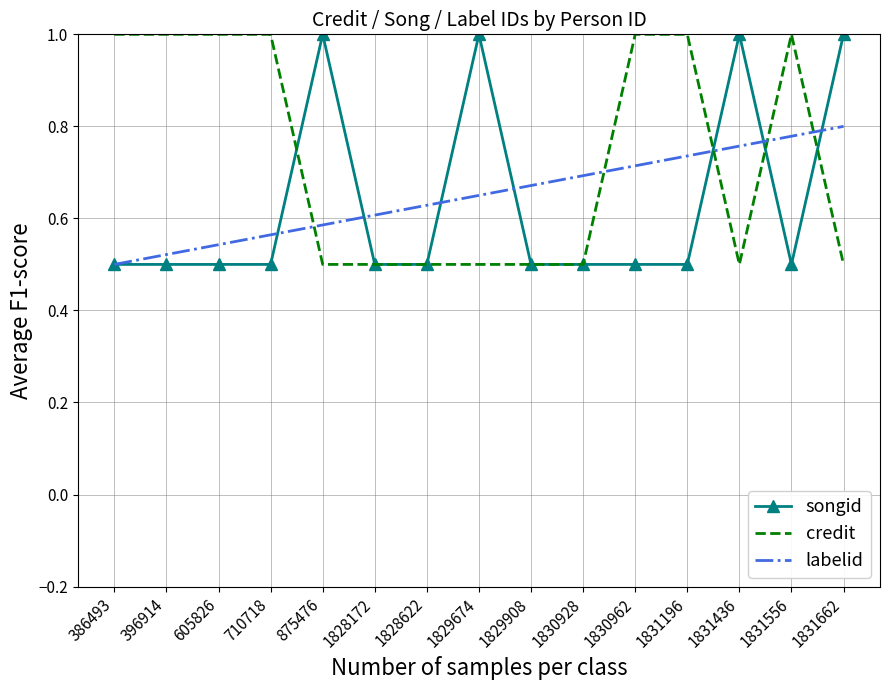

Count the number of categories in the chart.

15